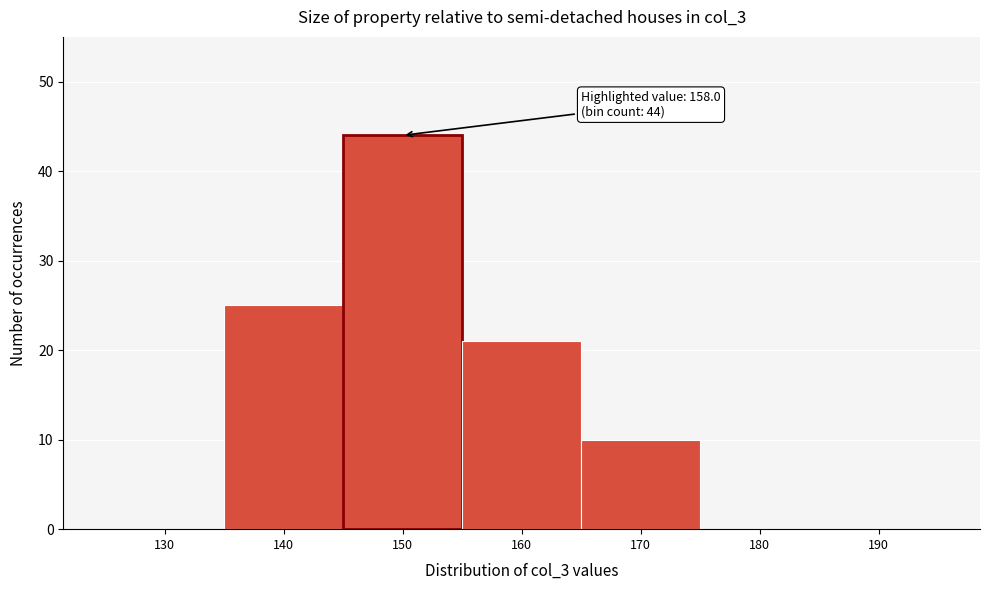

Reading right to left, list all the values displayed in this chart.

190=0	180=0	170=10	160=21	150=44	140=25	130=0